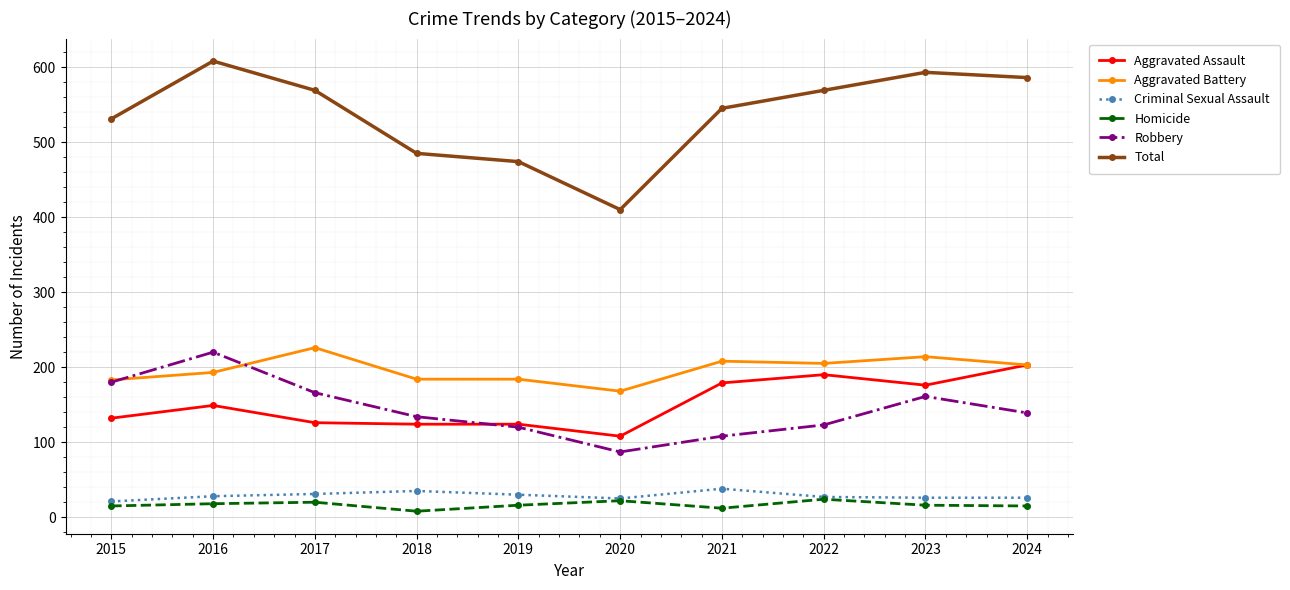

Does the chart have visible grid lines?

Yes